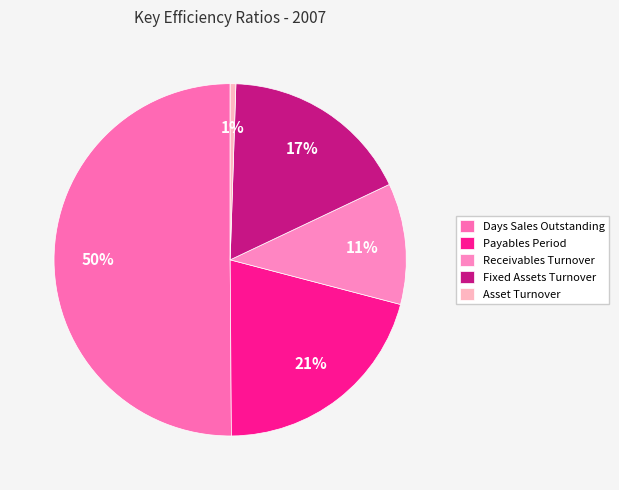

How many slices are in this pie chart?

5